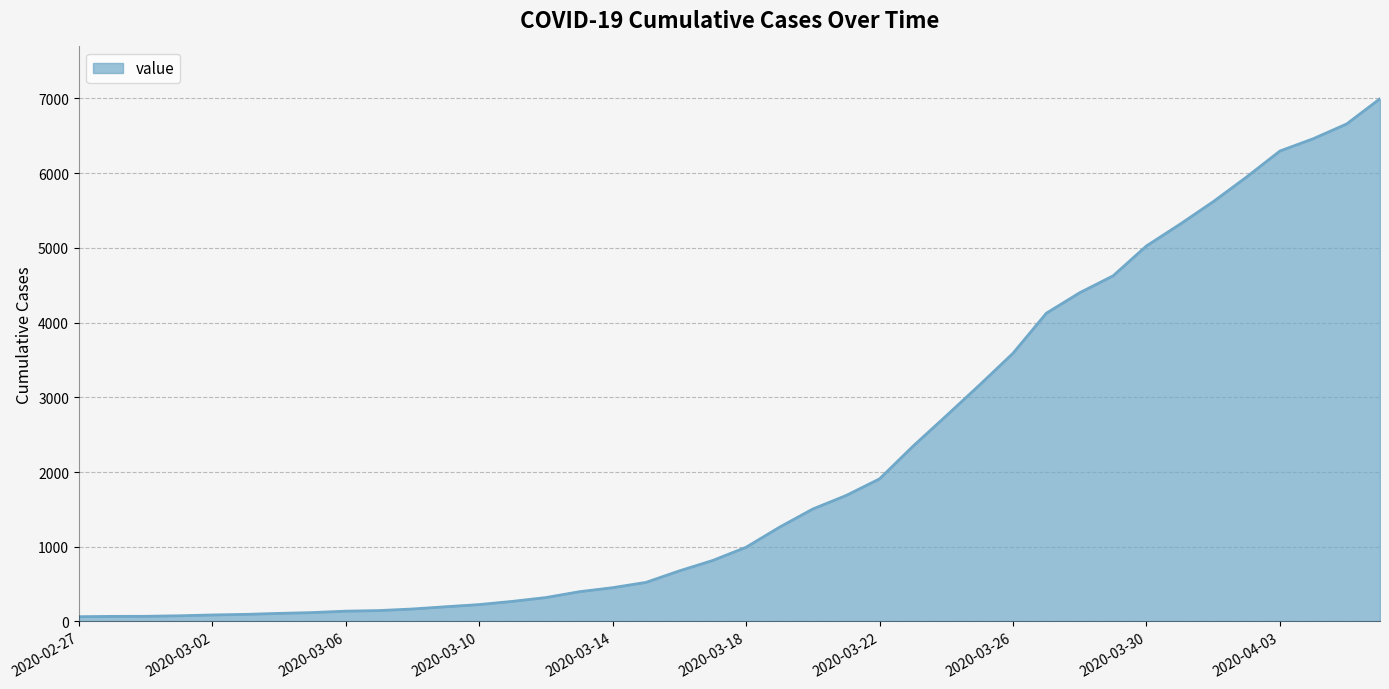

What is the difference between the maximum and minimum values?

6931